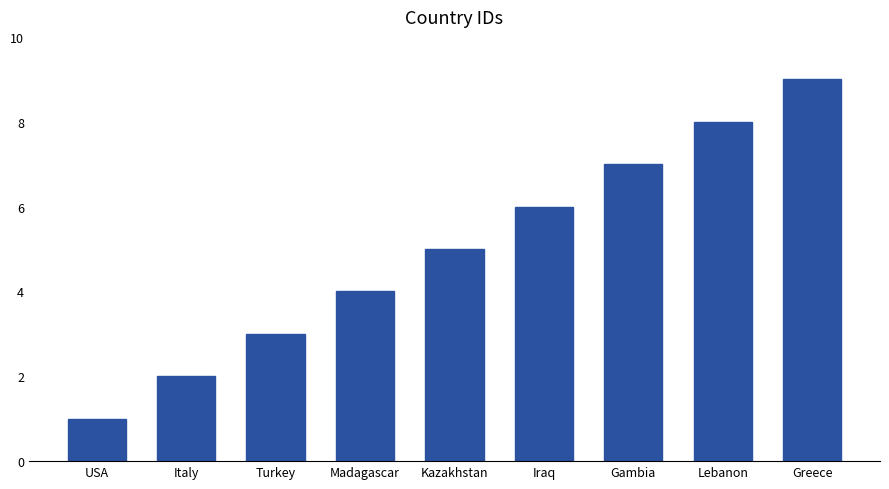

Is it true that the value at Lebanon is 8?

True